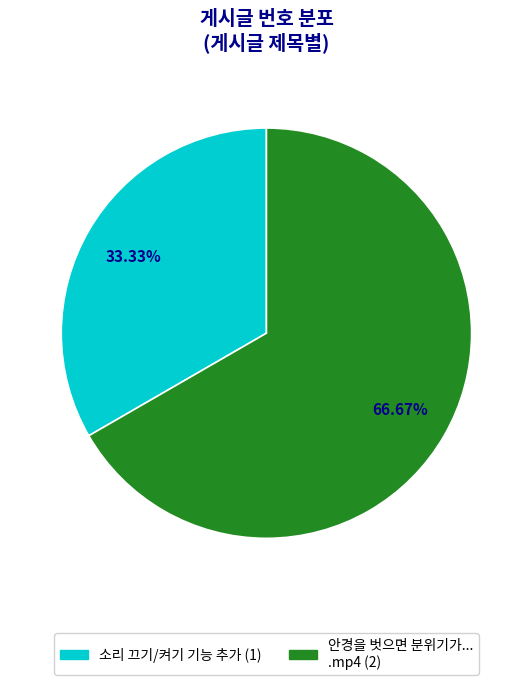

What percentage do 안경을 벗으면 분위기가 확 달라지는 소년.mp4 and 소리 끄기/켜기 기능 추가+_+ together represent?

100.0%